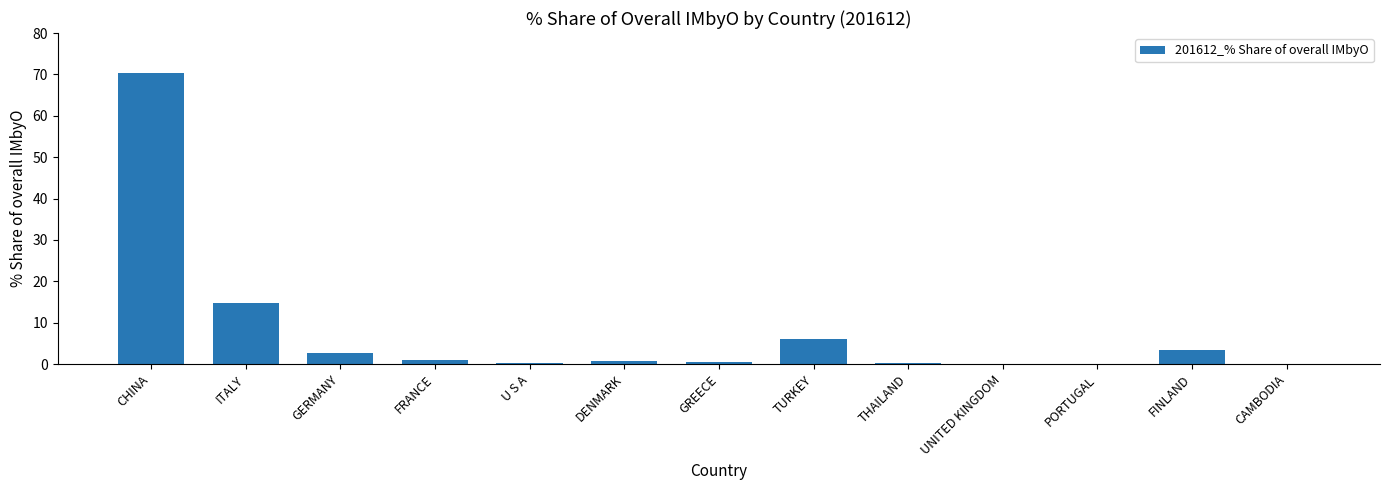

What is the maximum value shown in the chart?

70.3